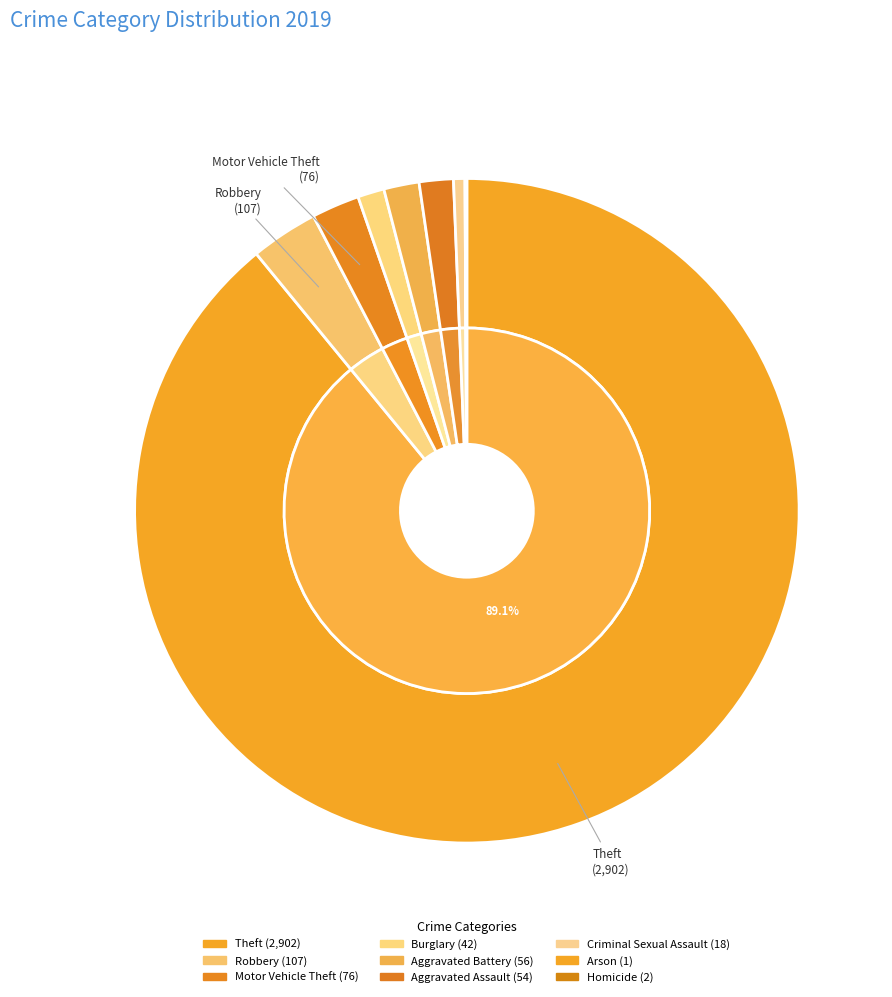

Is Theft the majority of the pie?

Yes